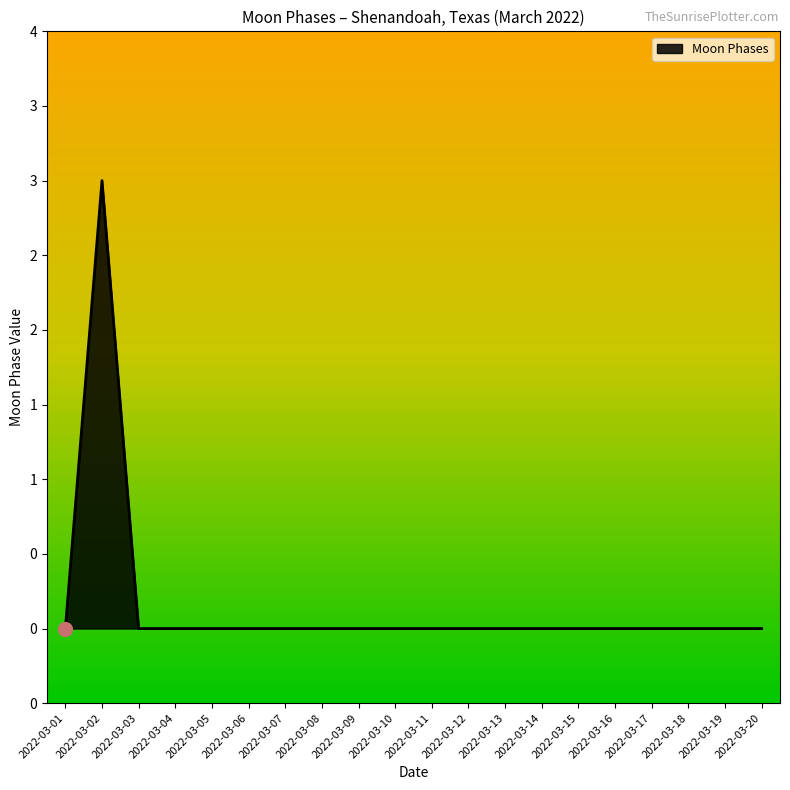

List the labels in order of value, smallest first.

2022-03-01, 2022-03-03, 2022-03-04, 2022-03-05, 2022-03-06, 2022-03-07, 2022-03-08, 2022-03-09, 2022-03-10, 2022-03-11, 2022-03-12, 2022-03-13, 2022-03-14, 2022-03-15, 2022-03-16, 2022-03-17, 2022-03-18, 2022-03-19, 2022-03-20, 2022-03-02